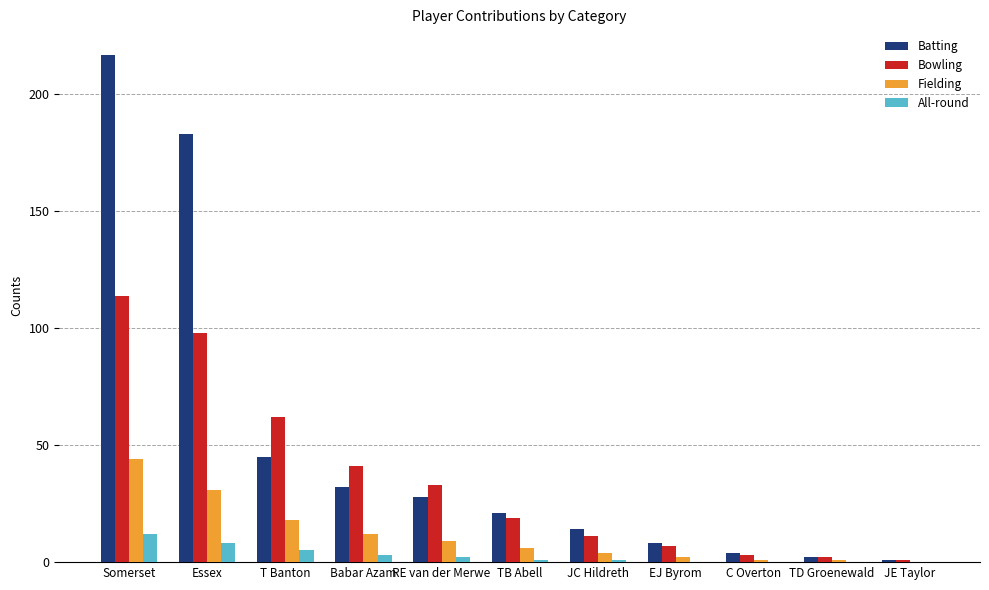

Is it true that Batting equals 45 at T Banton?

True